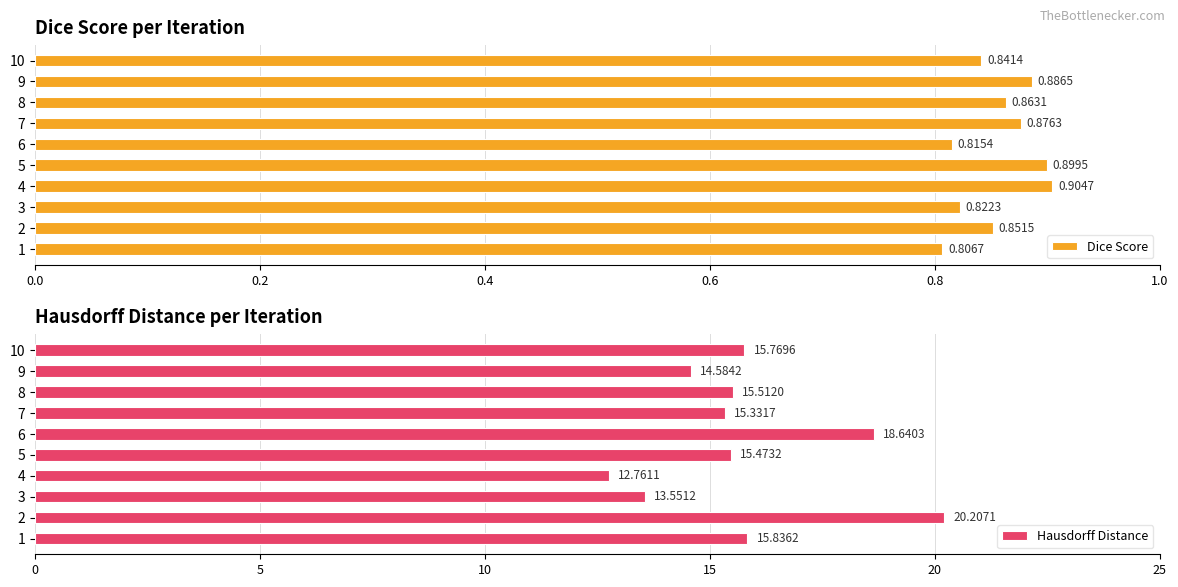

Rank the categories by Dice Score value from highest to lowest.

4, 5, 9, 7, 8, 2, 10, 3, 6, 1